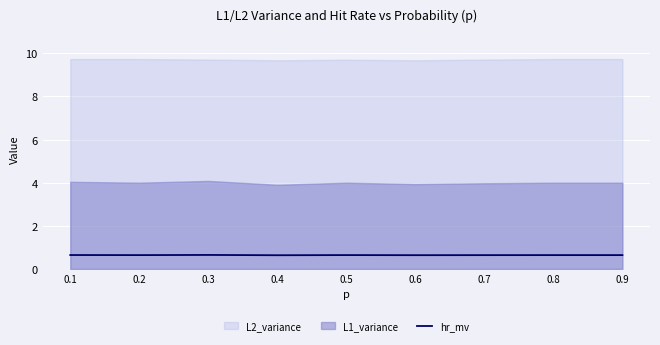

True or false: hr_mv has a value of 0.2 at 0.5.

False